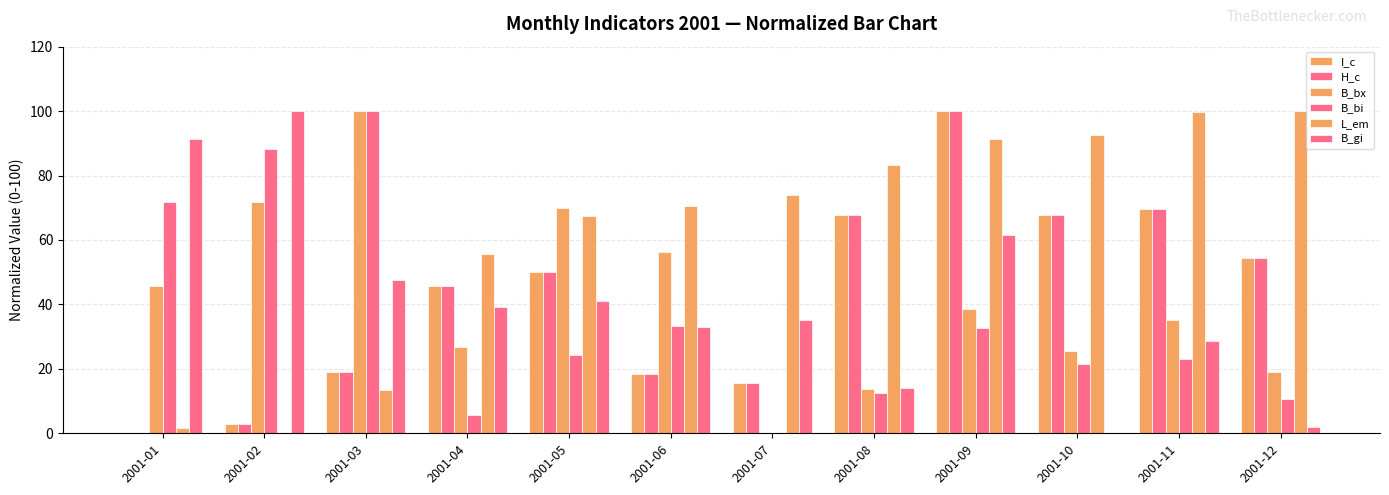

How many groups of bars are there?

12